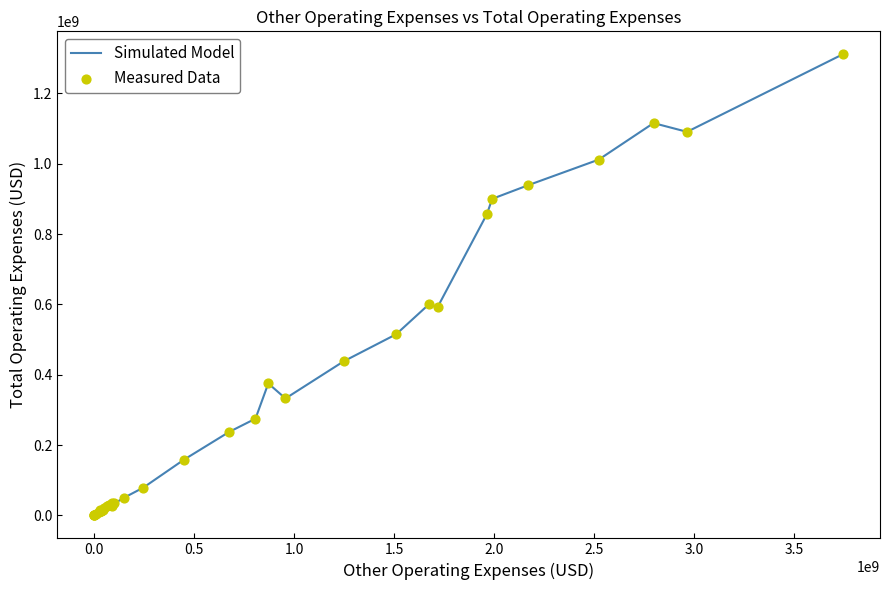

What is the difference between the maximum and minimum values?

1310946000